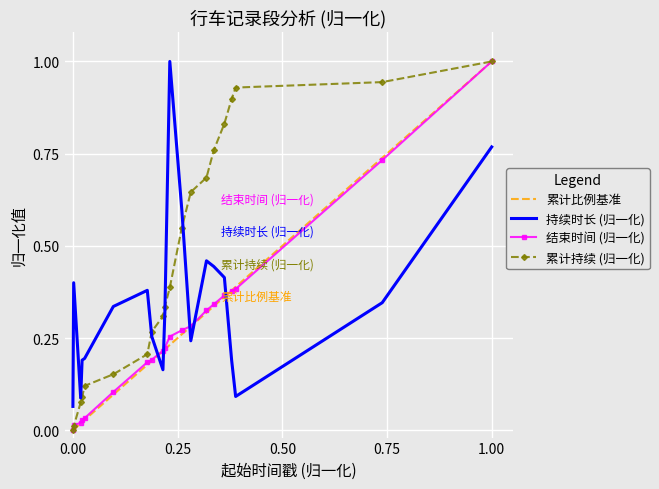

True or false: the data shows 0.5 at 1635318996.151.

False